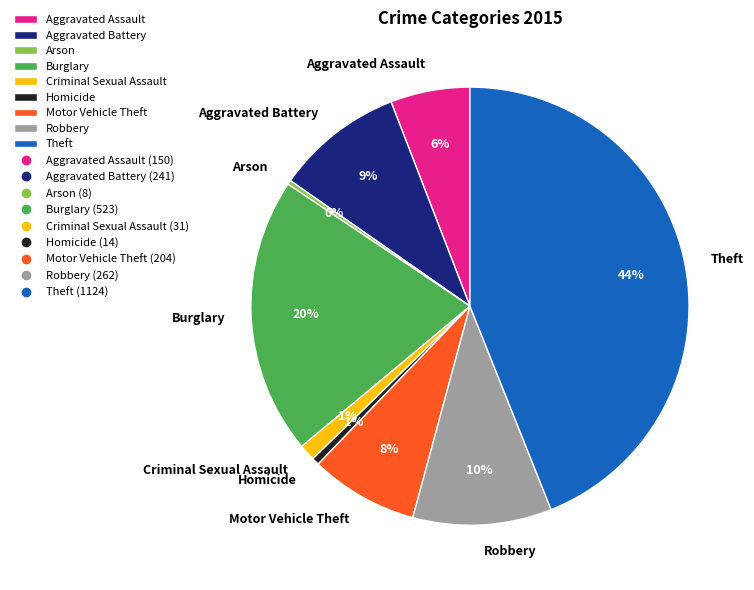

Is there any slice that represents more than half of the pie?

No